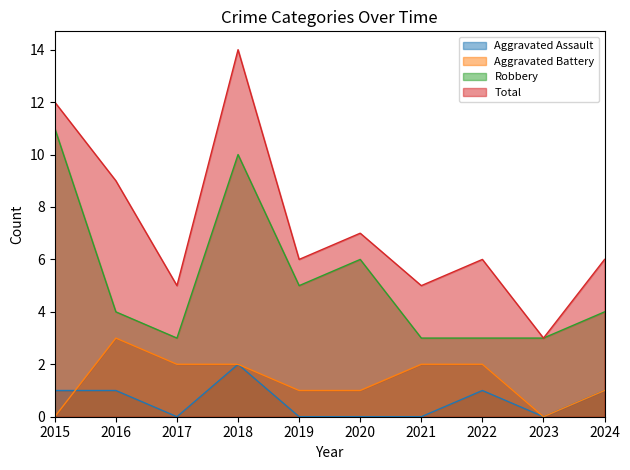

Where is the first local maximum for Aggravated Assault?

2018